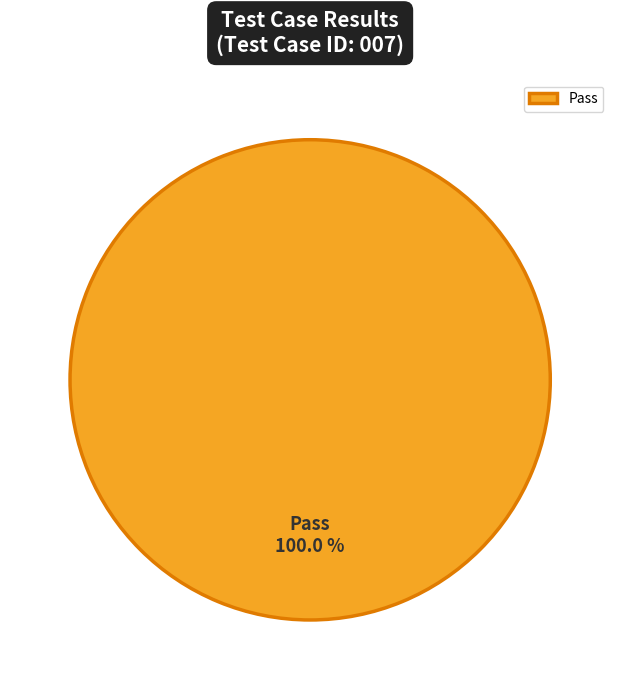

Which category accounts for the majority?

Pass